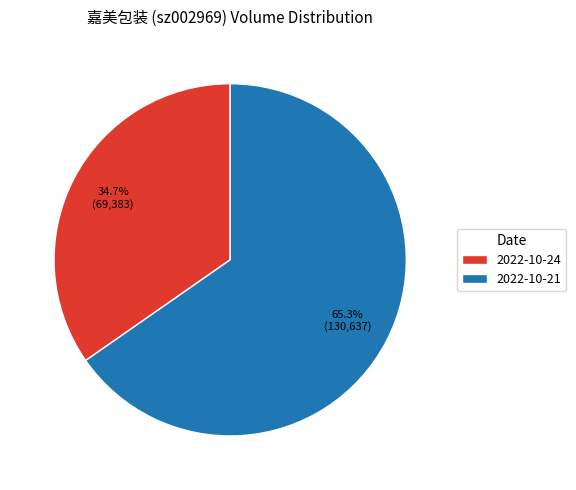

To the nearest percent, what portion does 2022-10-21 represent?

65%